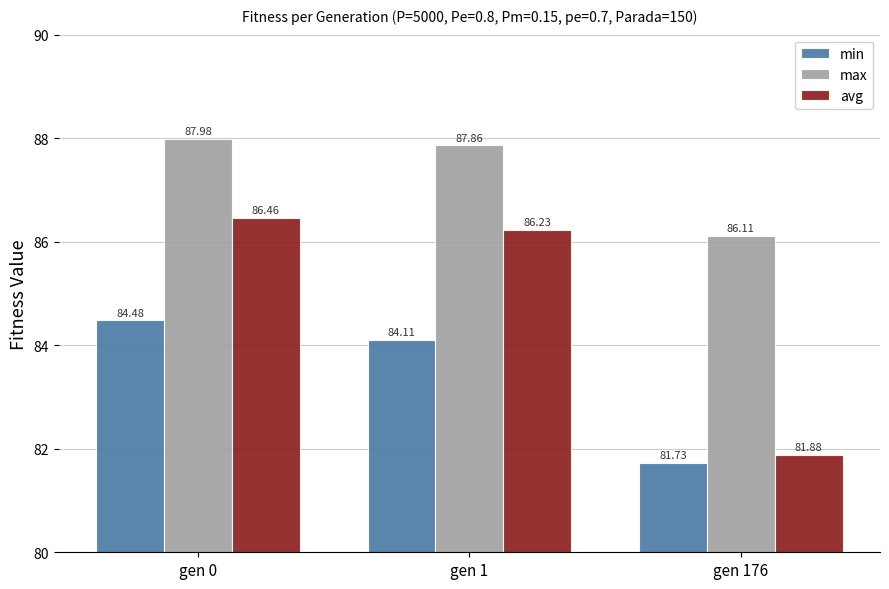

Which series changed the most between gen 0 and gen 1?

min